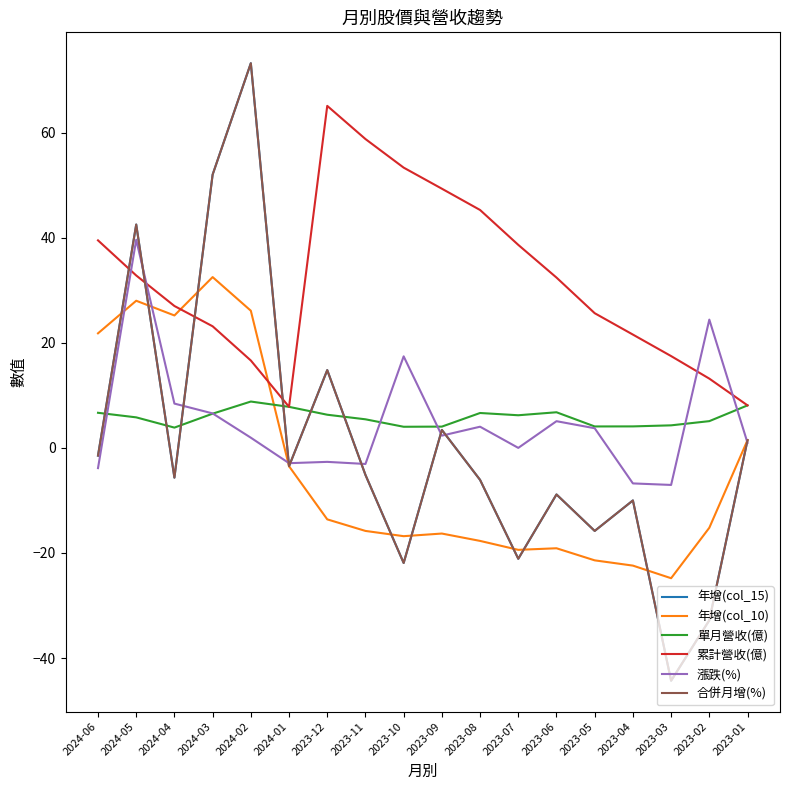

What is the label of the 13th point from the left?

2023-06